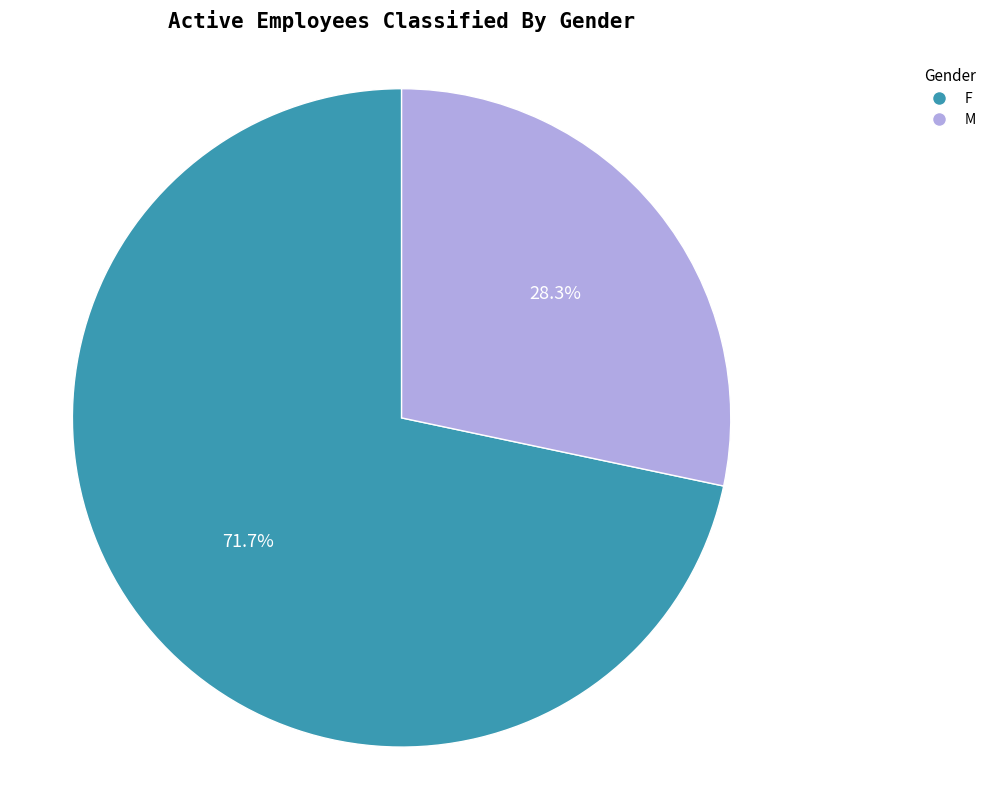

What is the total percentage of M and F?

100.0%